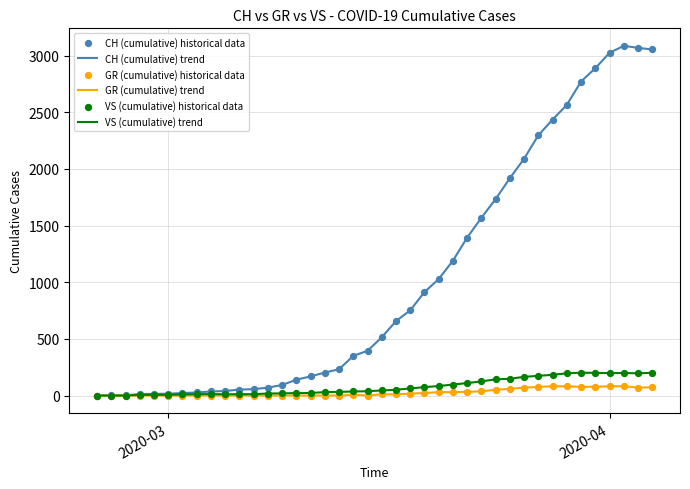

Which series has the largest total across all categories?

CH (cumulative) trend